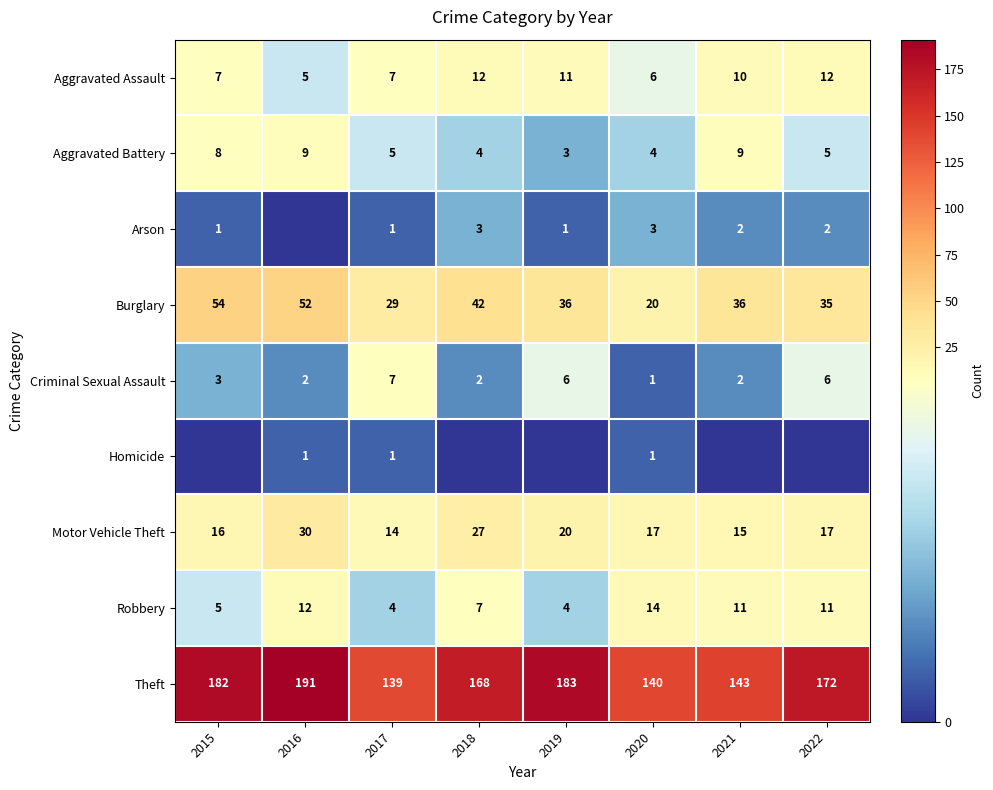

What is the difference between the second highest and second lowest values in the Motor Vehicle Theft series?

12